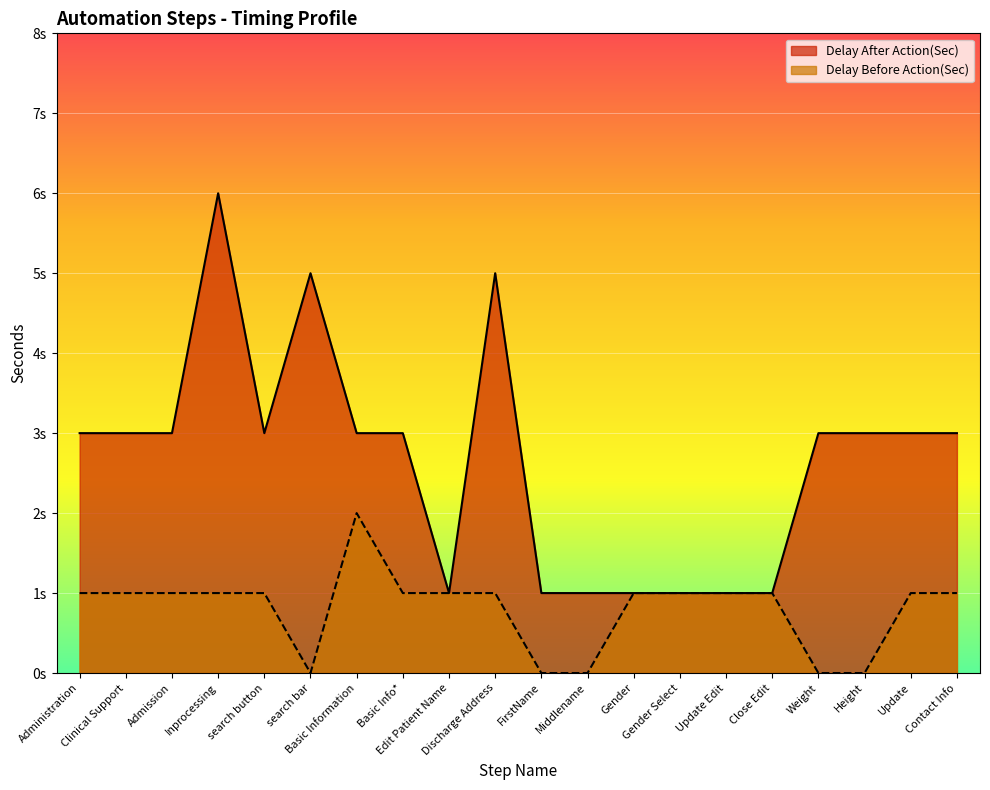

In Delay After Action(Sec), how many points are lower than both neighbors (excluding endpoints)?

2